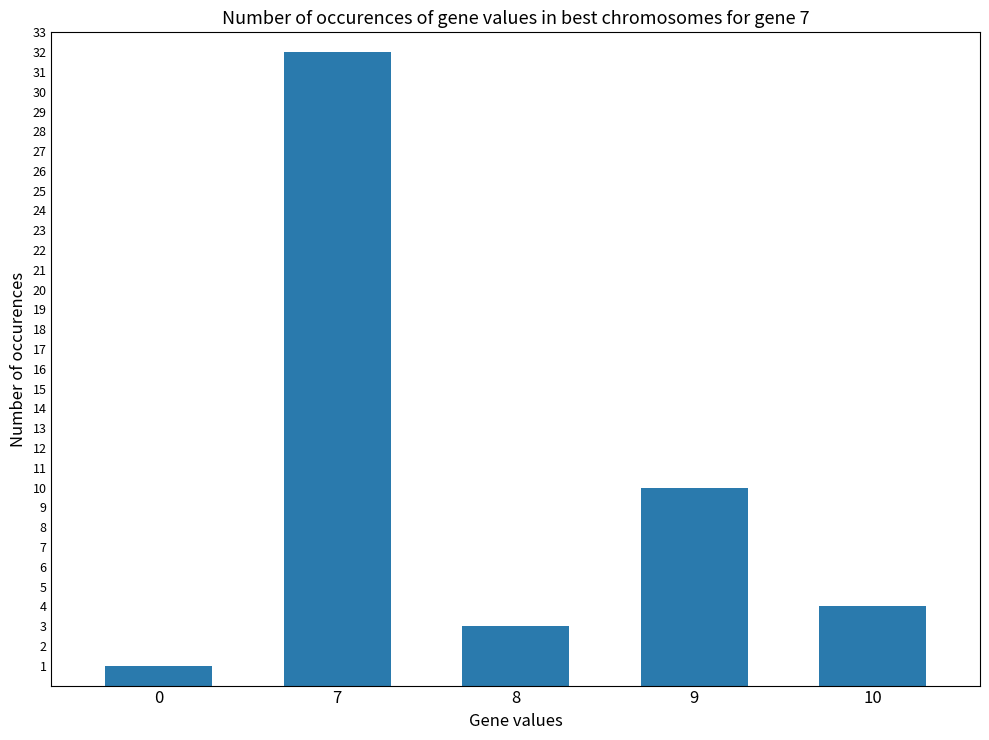

What is the value of the 1st bar from the left?

1